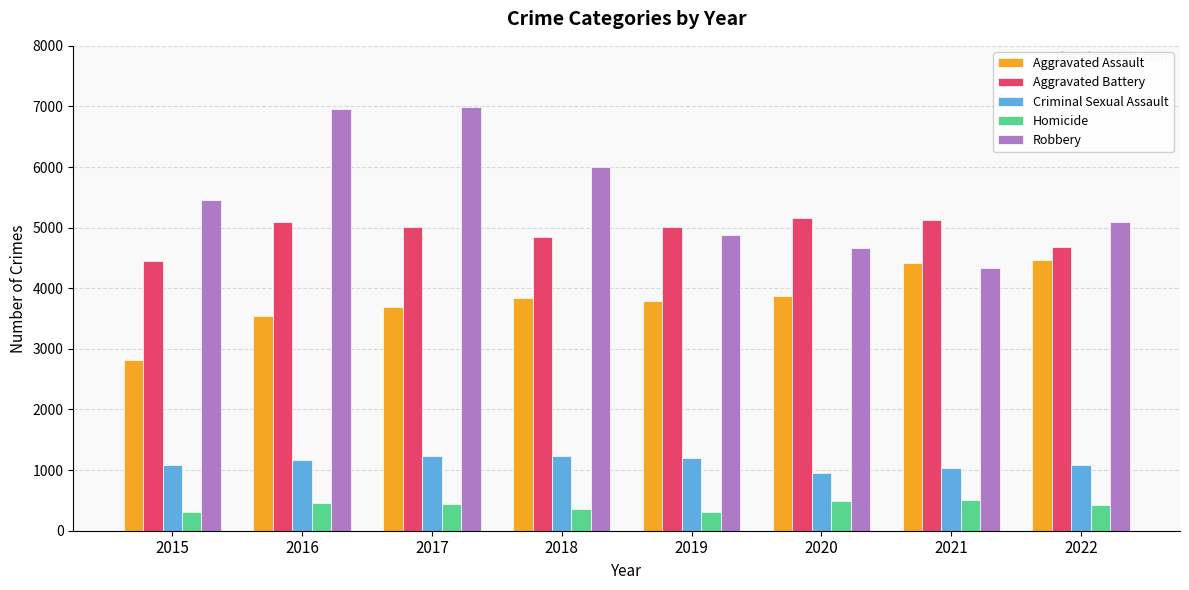

At 2017, list the series in order from largest to smallest.

Robbery, Aggravated Battery, Aggravated Assault, Criminal Sexual Assault, Homicide